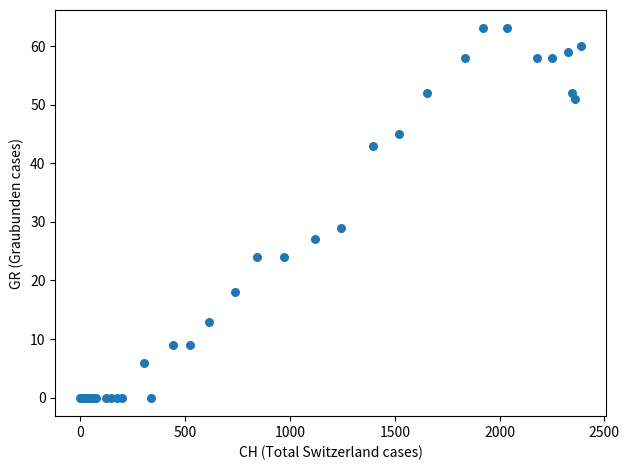

What Y value in the scatter plot is closest to 31?

29